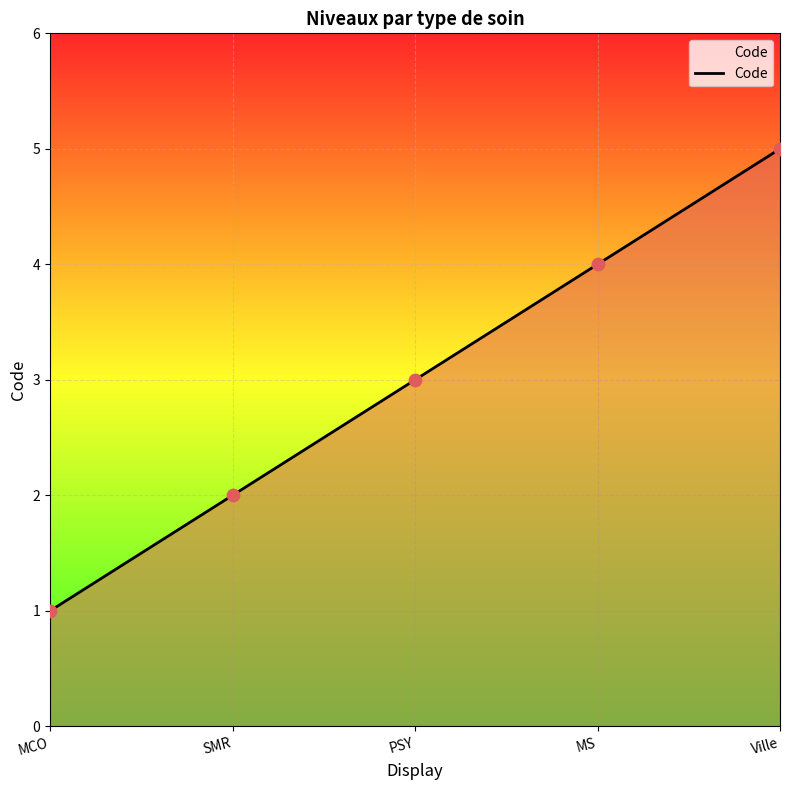

What is the change in value from MCO to Ville?

+4